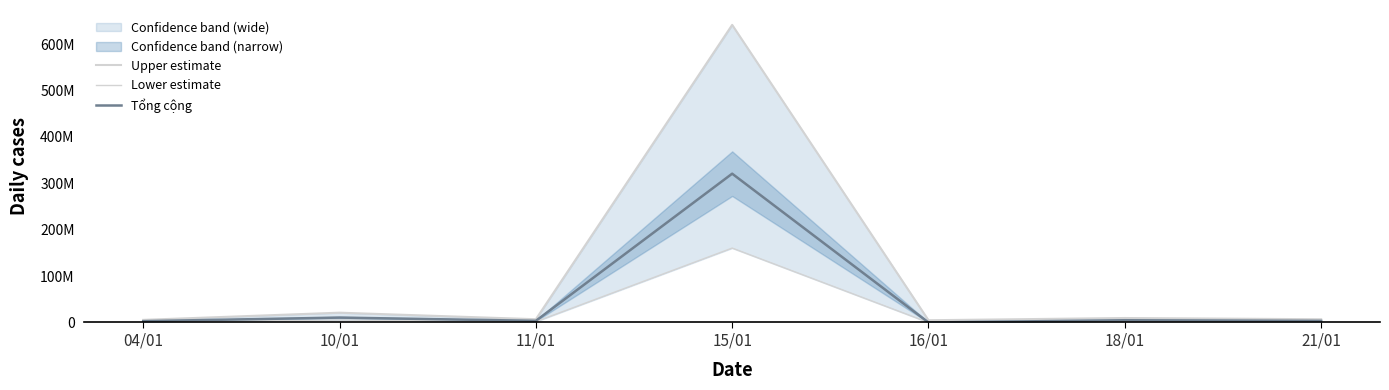

What is the sum of all Upper estimate values?

696500832